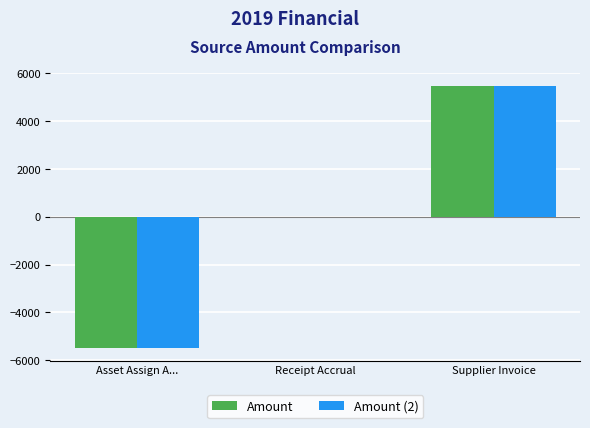

The value of Amount (2) at Asset Assign A... is -5472.6. True or false?

True